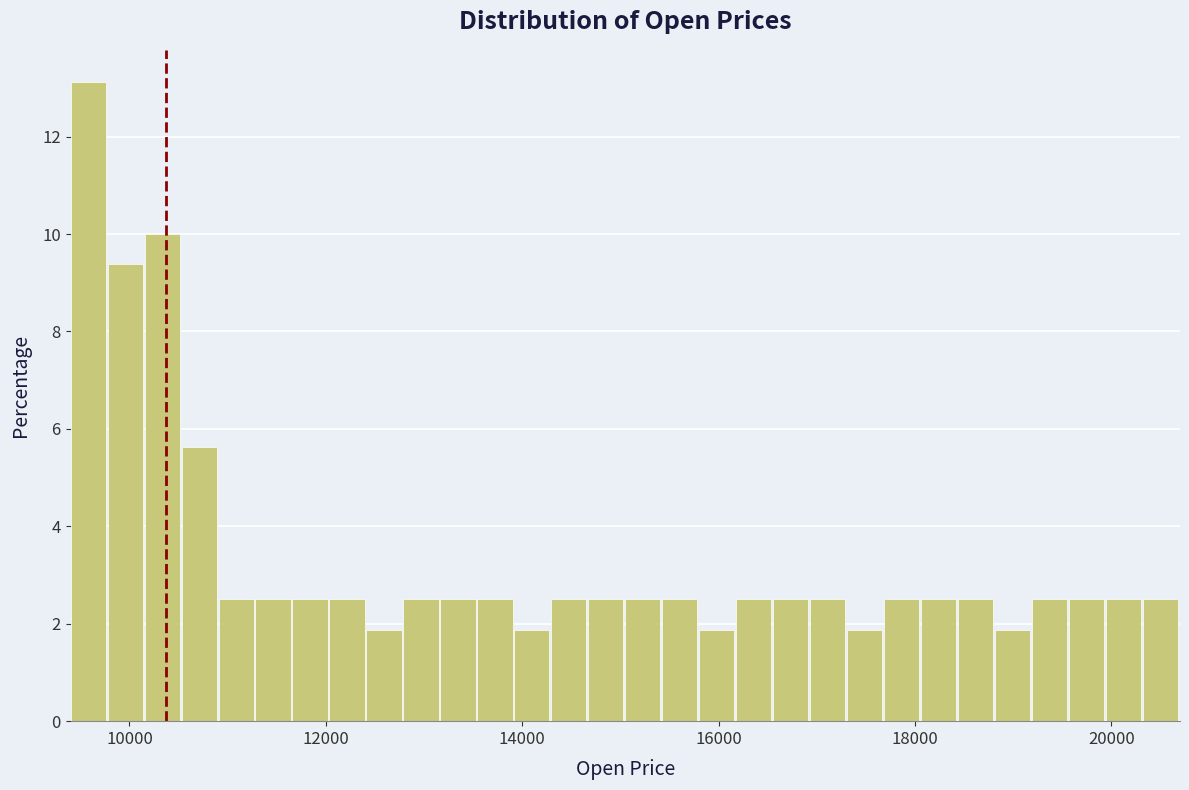

Around what value on the x-axis is the tallest bar? Give the approximate position of its centre, as read against the axis.

9600